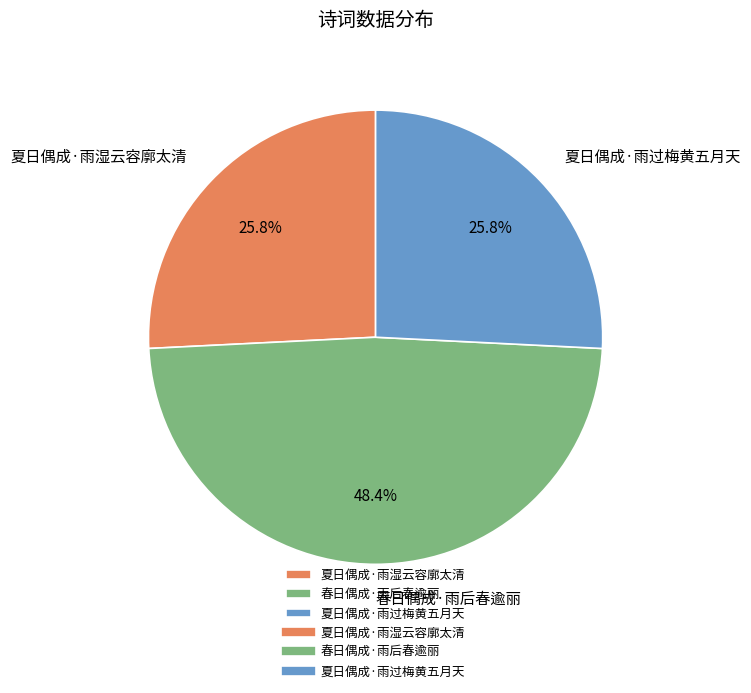

To the nearest percent, what portion does 春日偶成·雨后春逾丽 represent?

48%